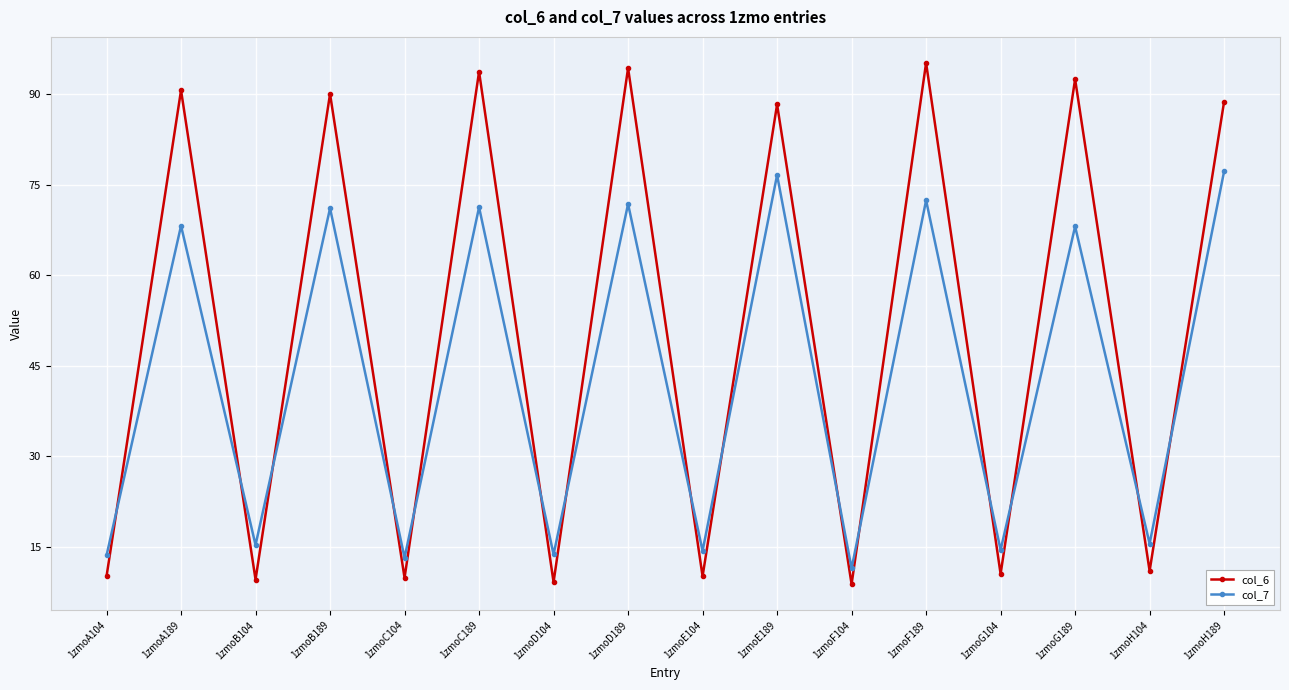

Count the number of data series in this chart.

2